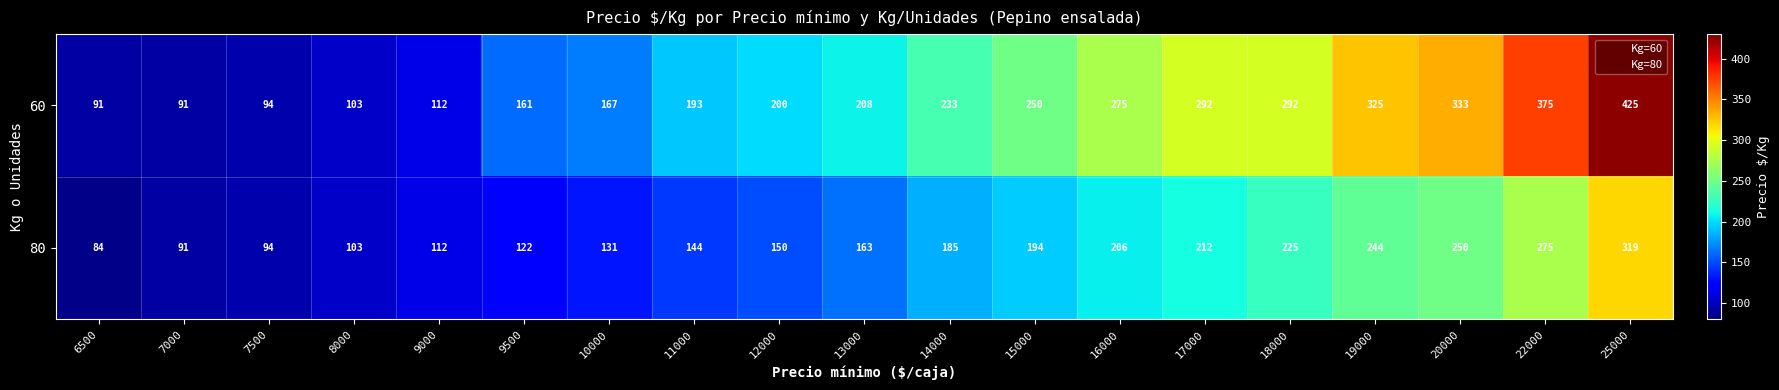

What is the minimum value shown in the chart?

84